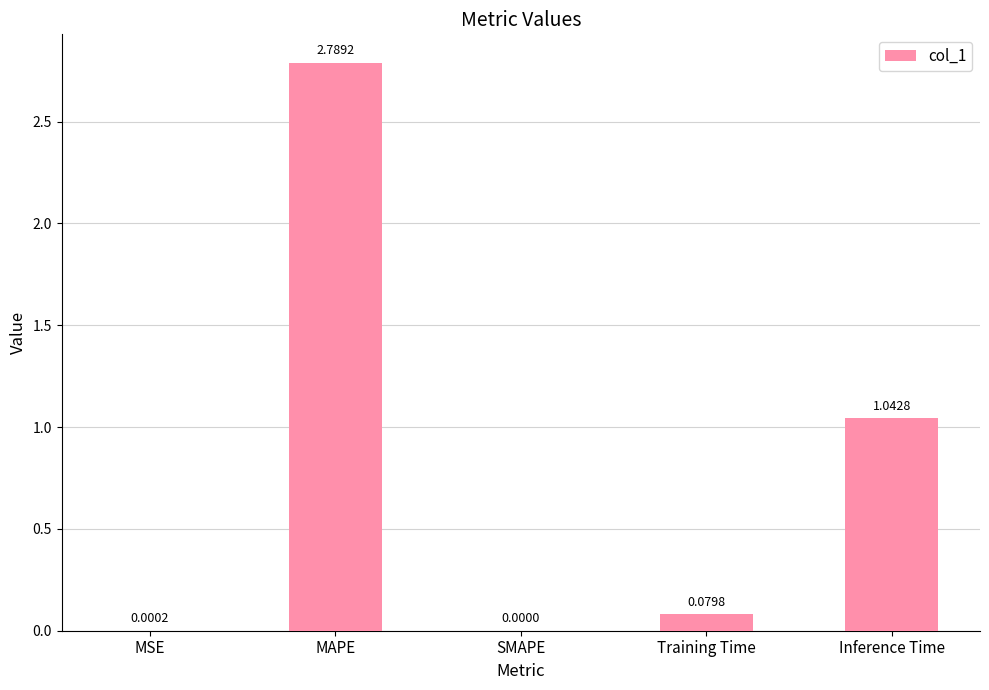

Which label corresponds to the largest value in the chart?

MAPE